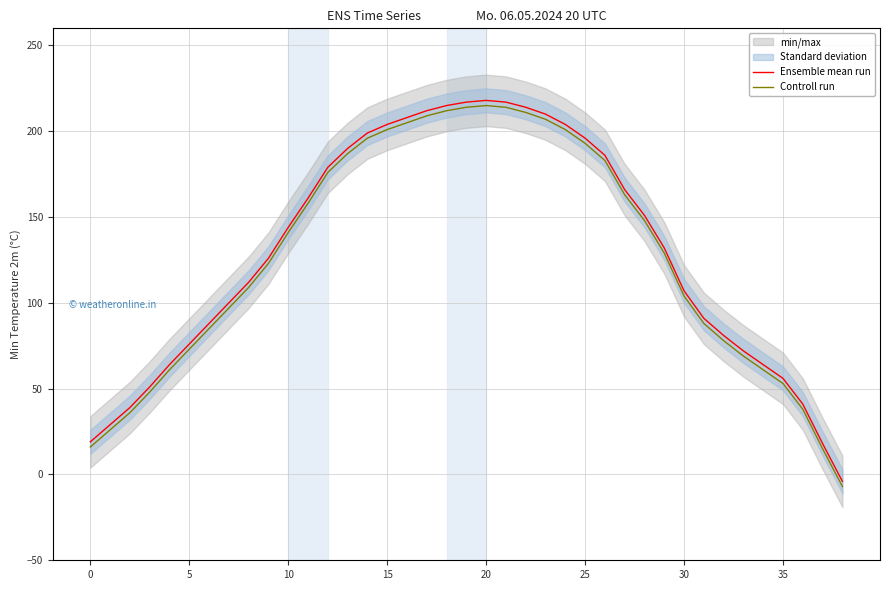

Reading right to left, what are all the values shown in this chart?

Ensemble mean run: -4	18	41	56	64	72	81	91	107	132	151	166	186	196	204	210	214	217	218	217	215	212	208	204	199	190	179	161	144	126	112	100	88	76	64	51	39	29	19
Controll run: -7	15	38	53	61	69	78	88	104	129	148	163	183	193	201	207	211	214	215	214	212	209	205	201	196	187	176	158	141	123	109	97	85	73	61	48	36	26	16